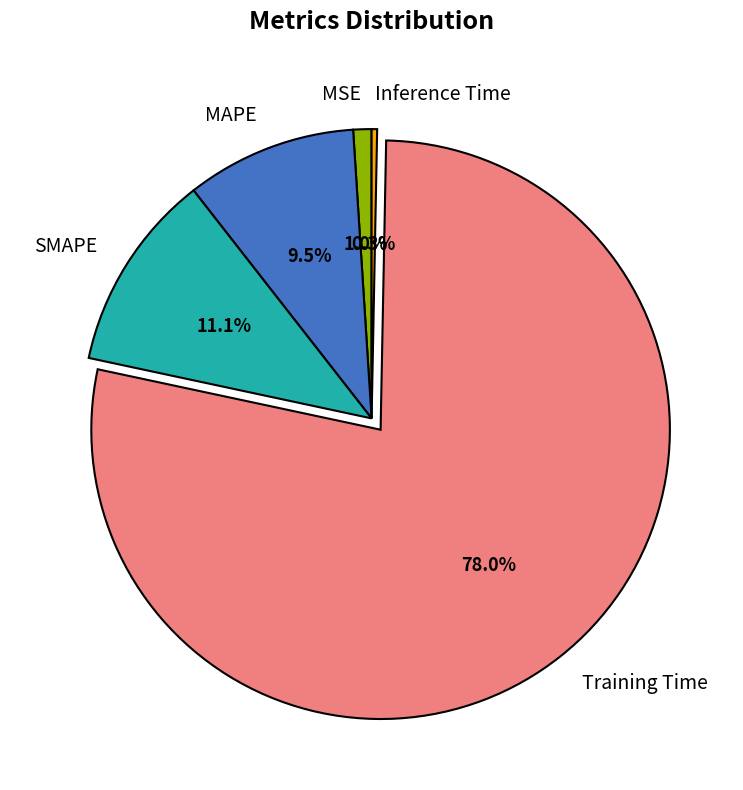

To the nearest percent, what portion does SMAPE represent?

11%